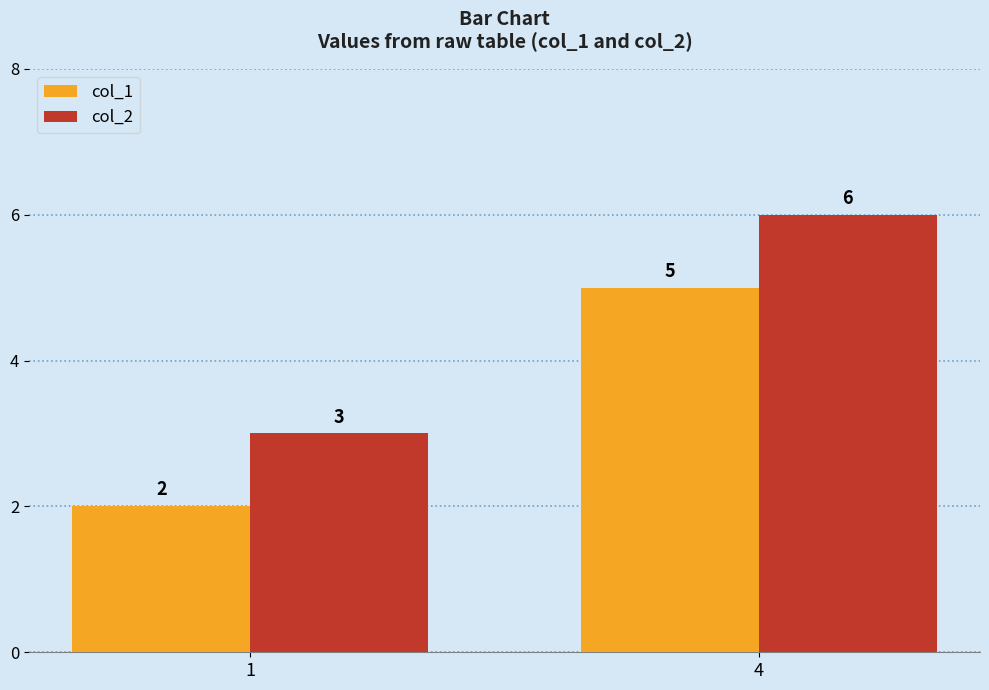

At which label does col_1 reach its minimum?

1